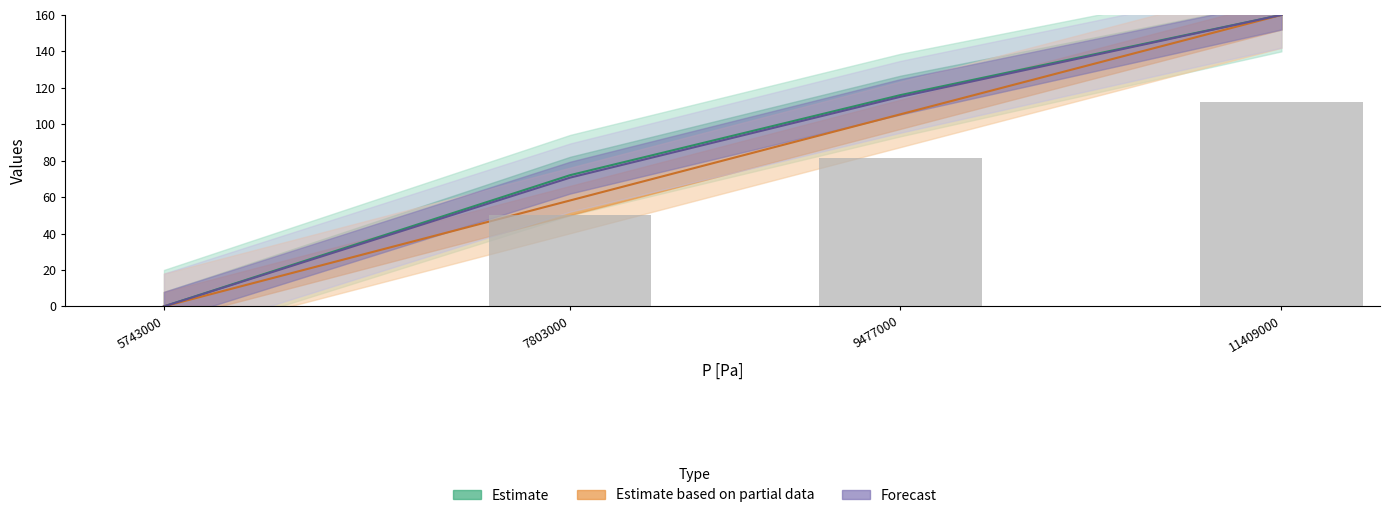

Does the chart contain any negative values?

No